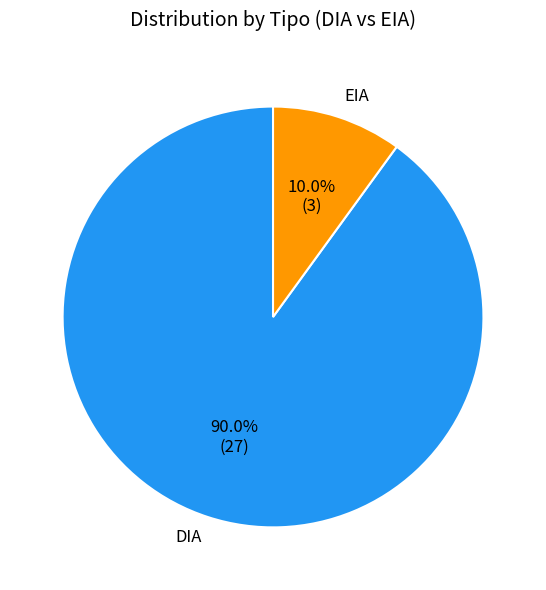

What is the ratio of the value at DIA to the value at EIA?

9.0